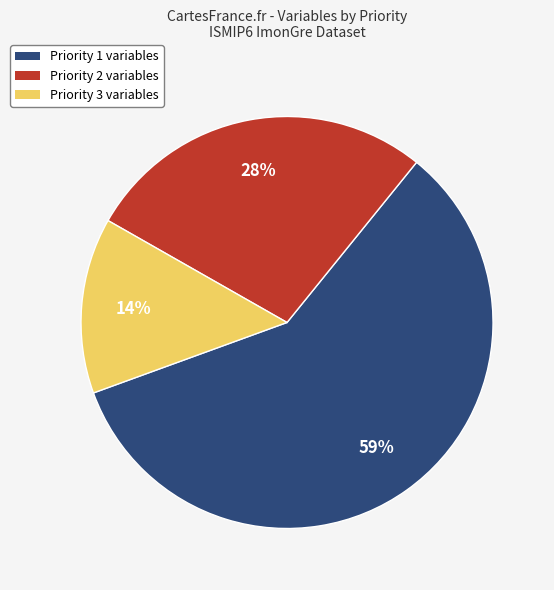

Rank the categories by value from lowest to highest.

Priority 3, Priority 2, Priority 1